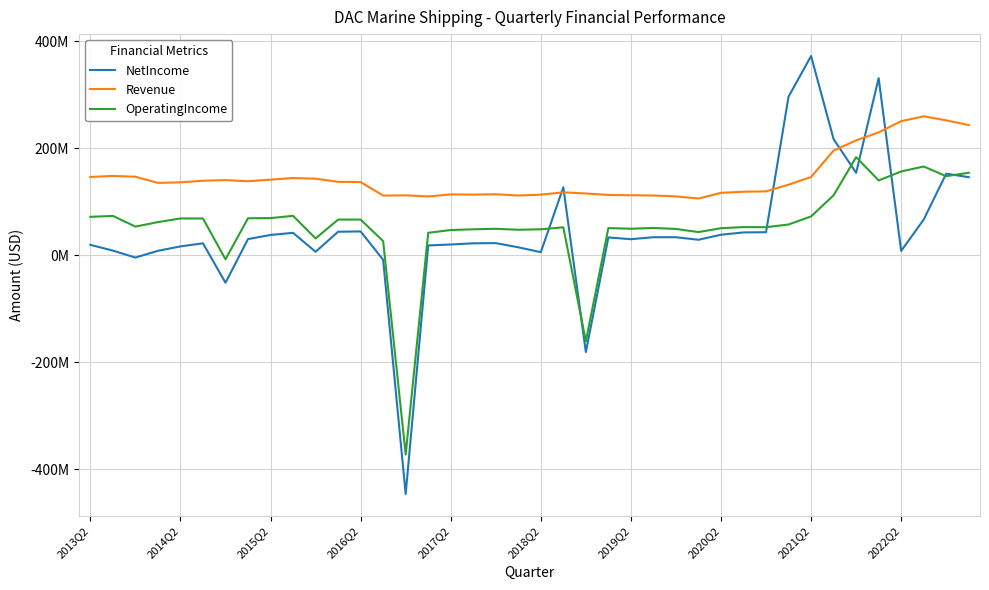

What is the difference between the maximum and minimum values in the Revenue series?

153841000